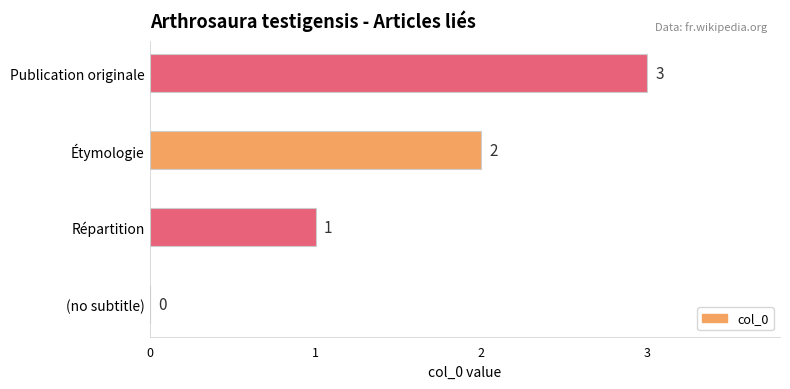

True or false: the data shows 0 at (no subtitle).

True